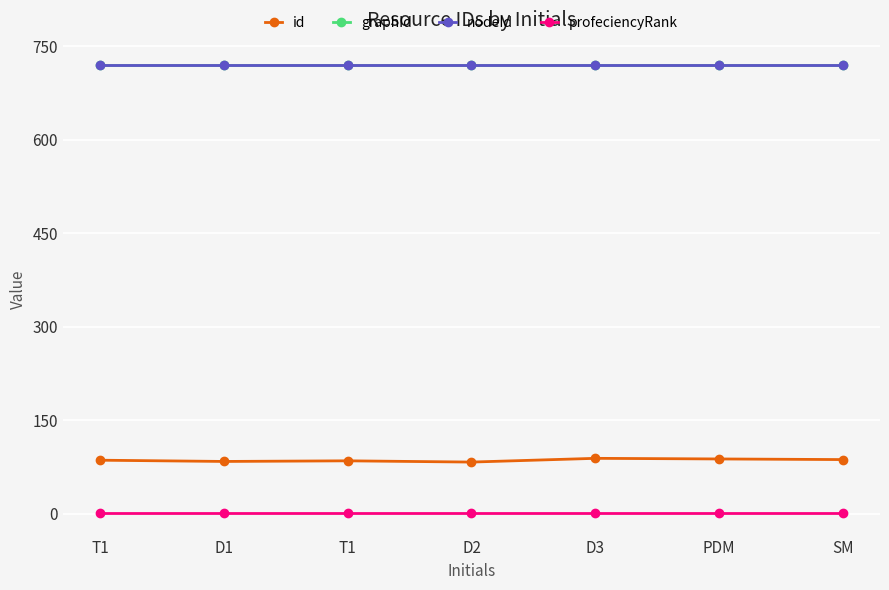

At how many categories does at least one series exceed 30?

7